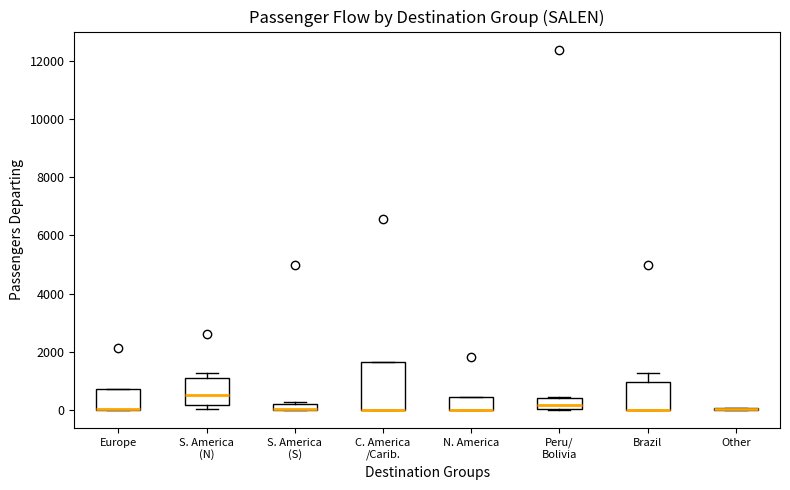

Where is the upper edge of the box for Europe on the y-axis? The values are not printed on the chart, so give them approximately, as read against the axis.

800